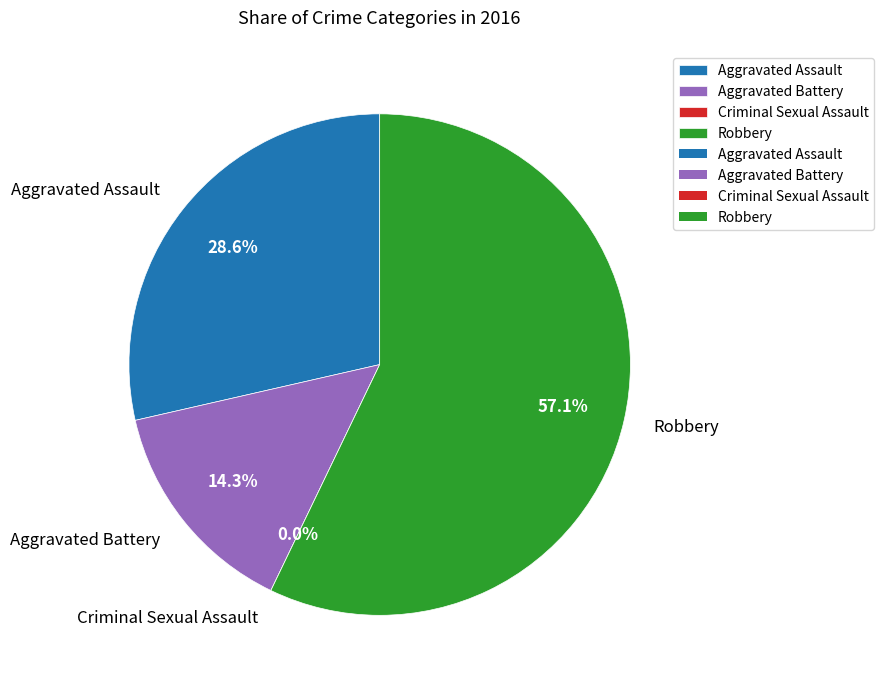

What is the largest slice in the pie chart?

Robbery